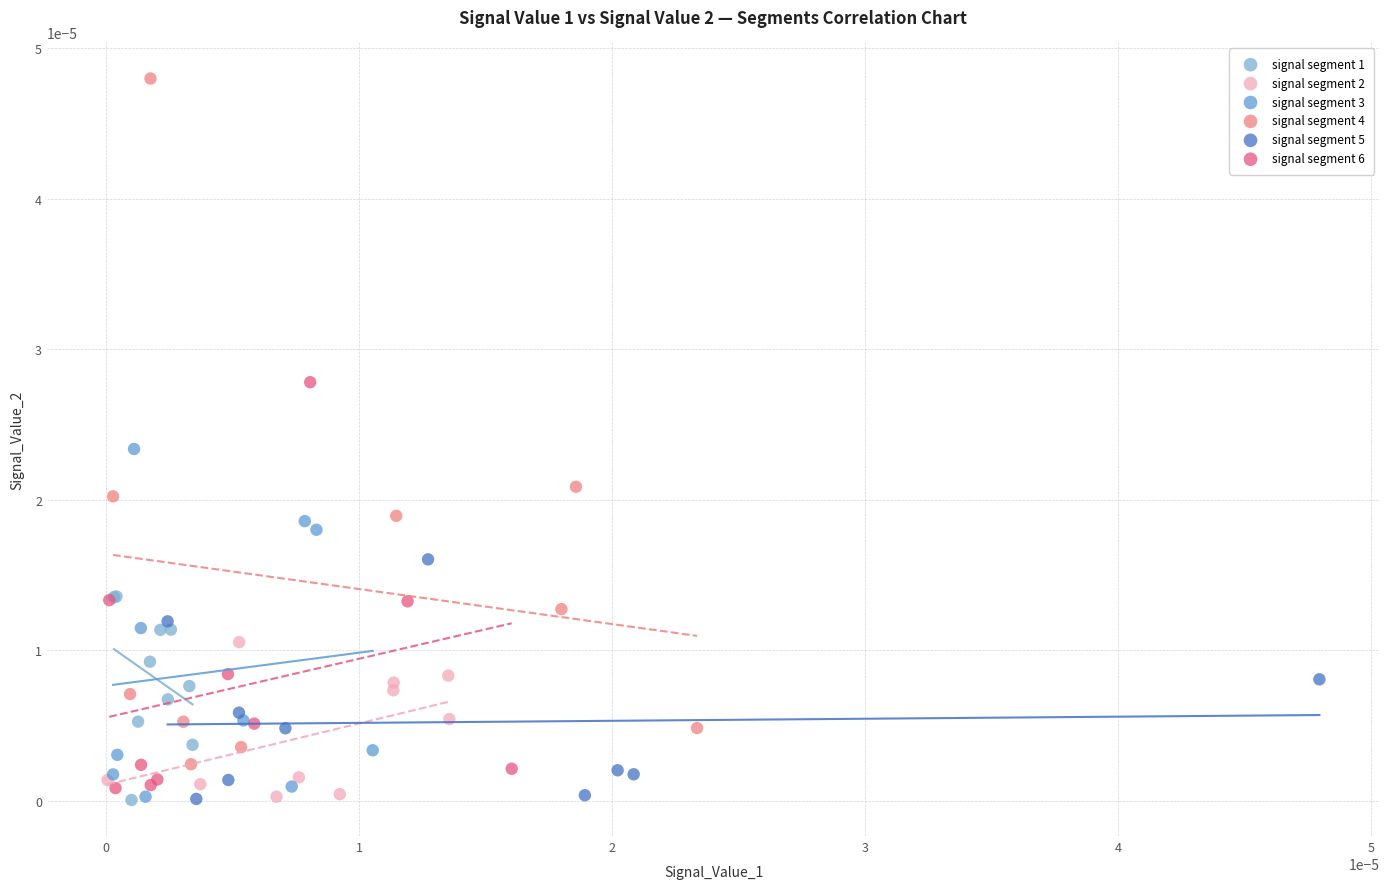

Which series contains the highest Y value?

signal segment 4